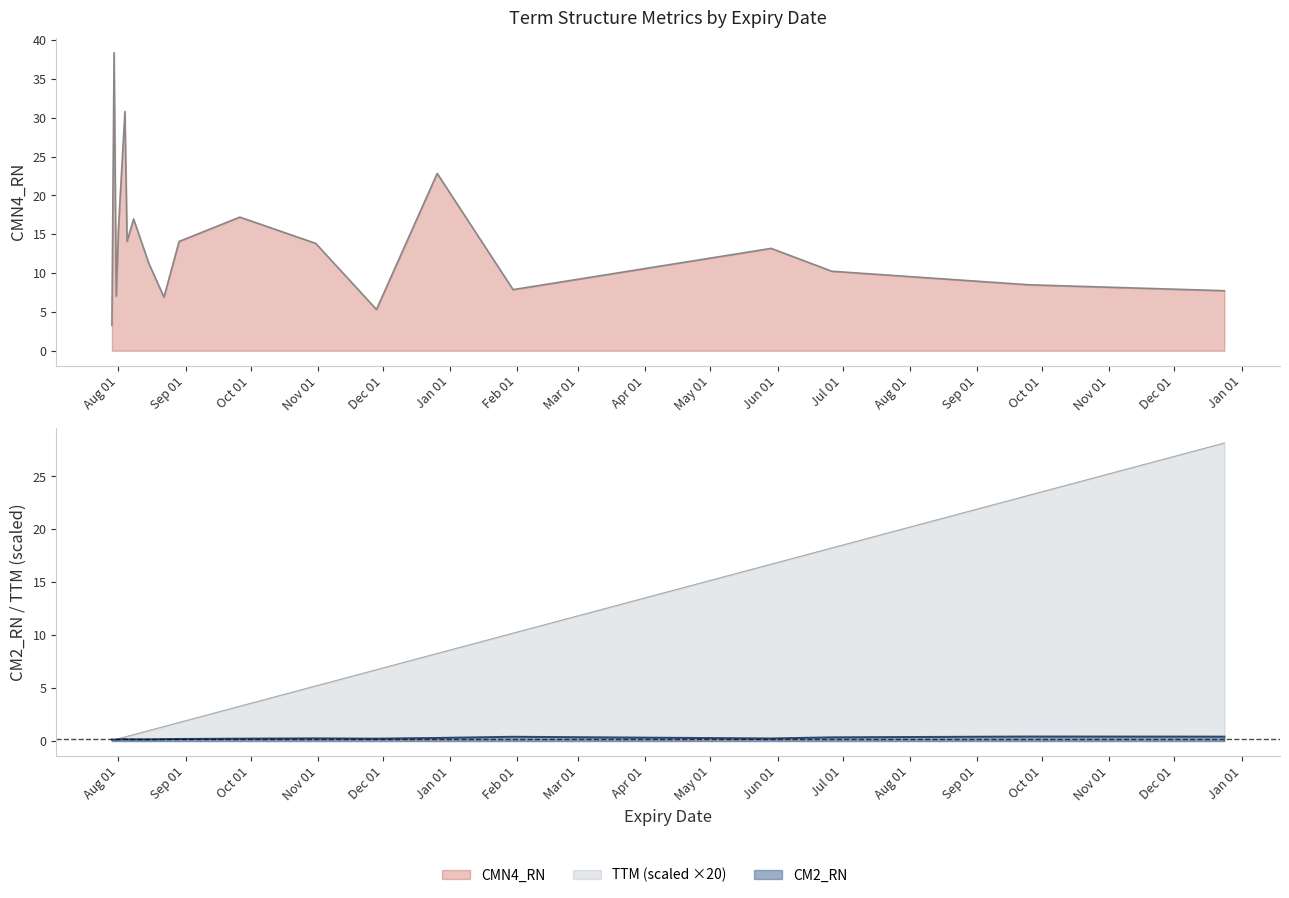

Which series has the largest range (max minus min)?

CMN4_RN